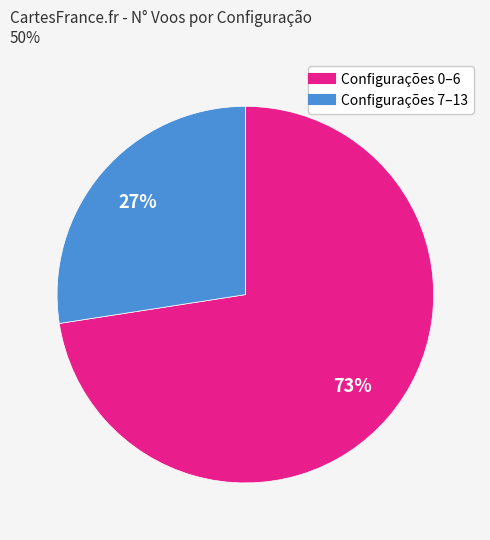

Does any single category account for the majority?

Yes